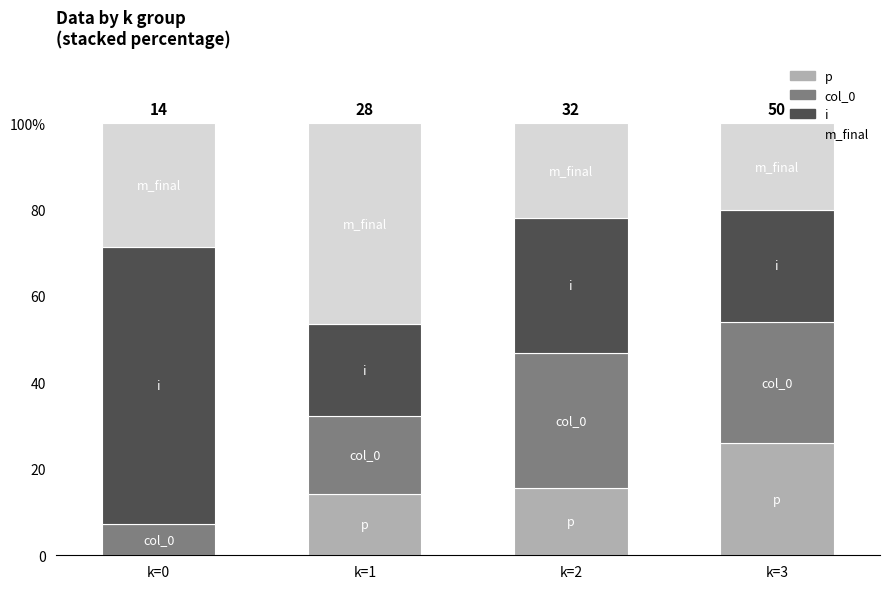

List the labels in order of i value, smallest first.

k=1, k=3, k=2, k=0